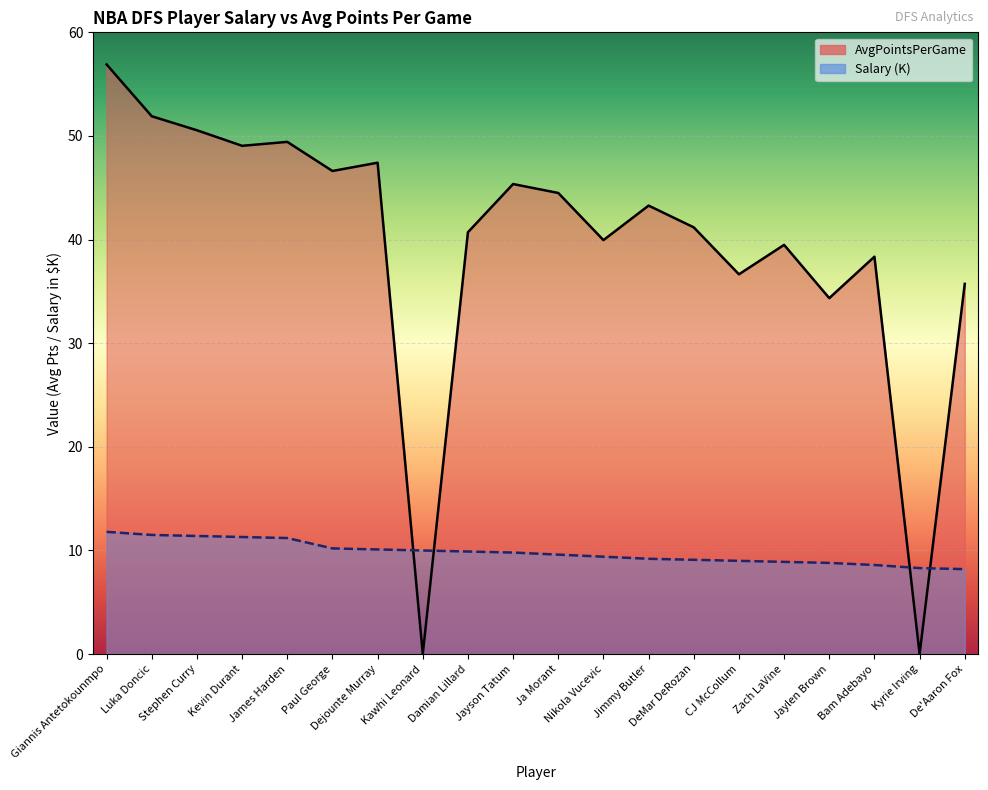

Where is Salary nearest to the value 10?

Kawhi Leonard